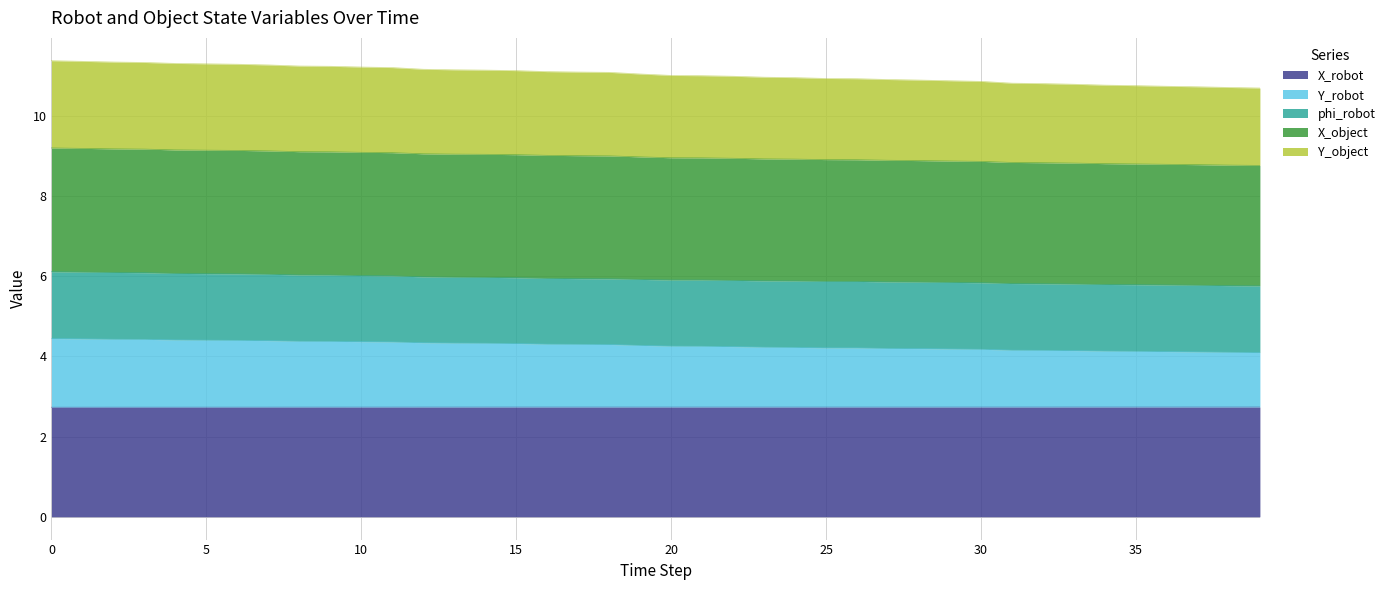

Does the chart display data point markers on the line(s)?

No